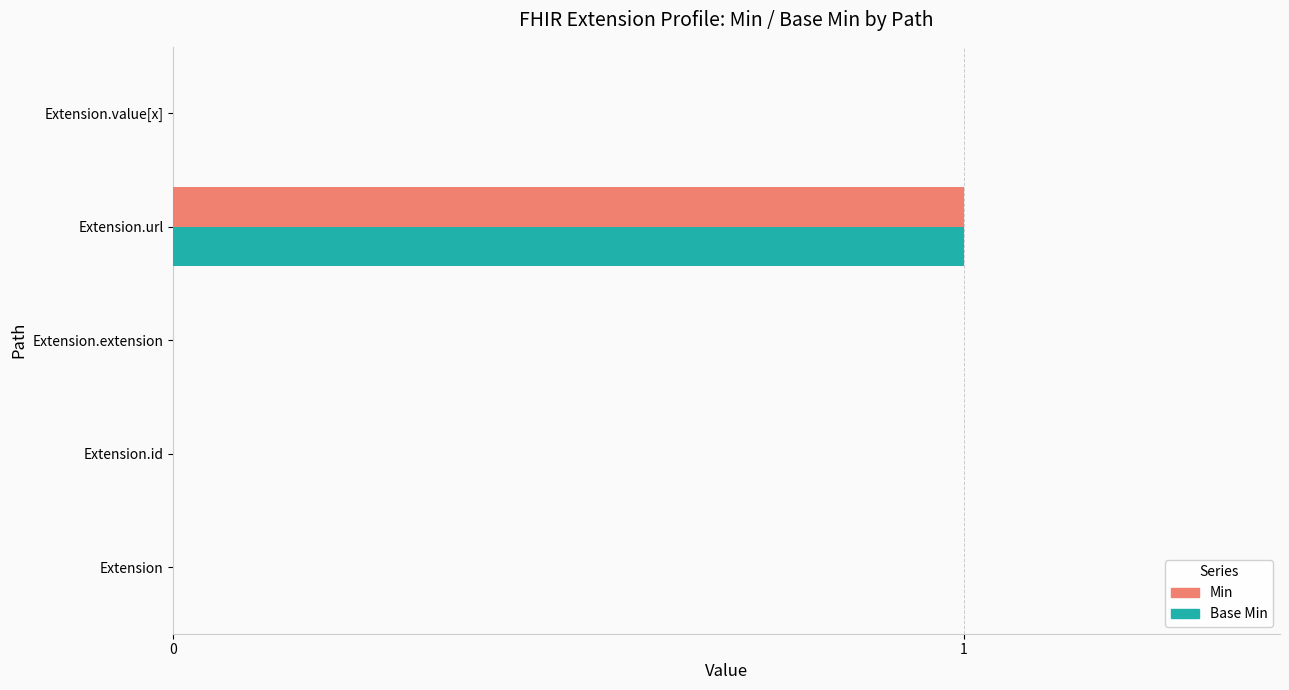

The value of Min at Extension is 0. True or false?

True